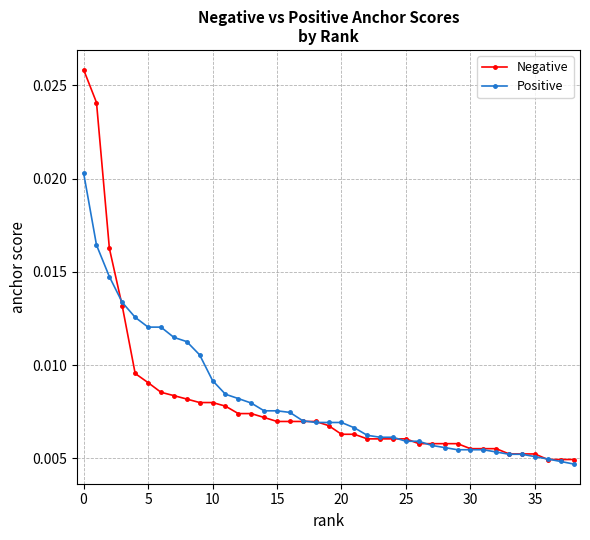

Rank the series by their maximum value, from lowest to highest.

Positive, Negative